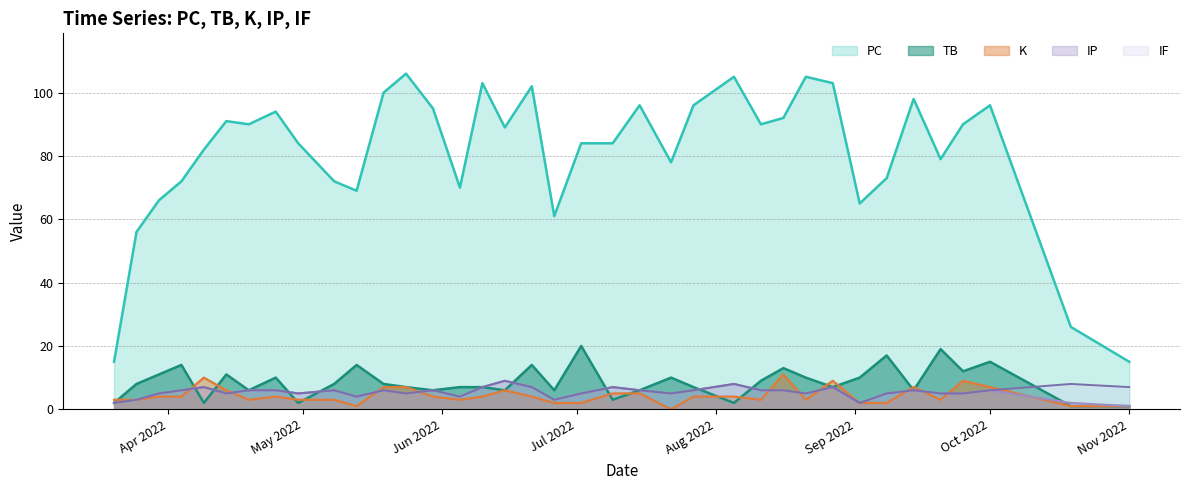

True or false: TB and PC cross at least once.

False